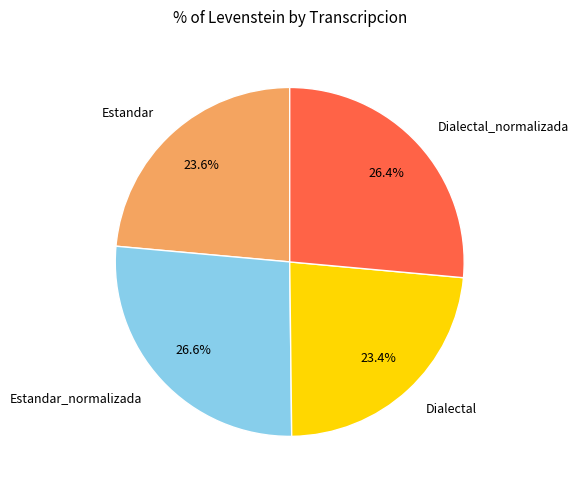

To the nearest percent, what portion does Dialectal_normalizada represent?

26%